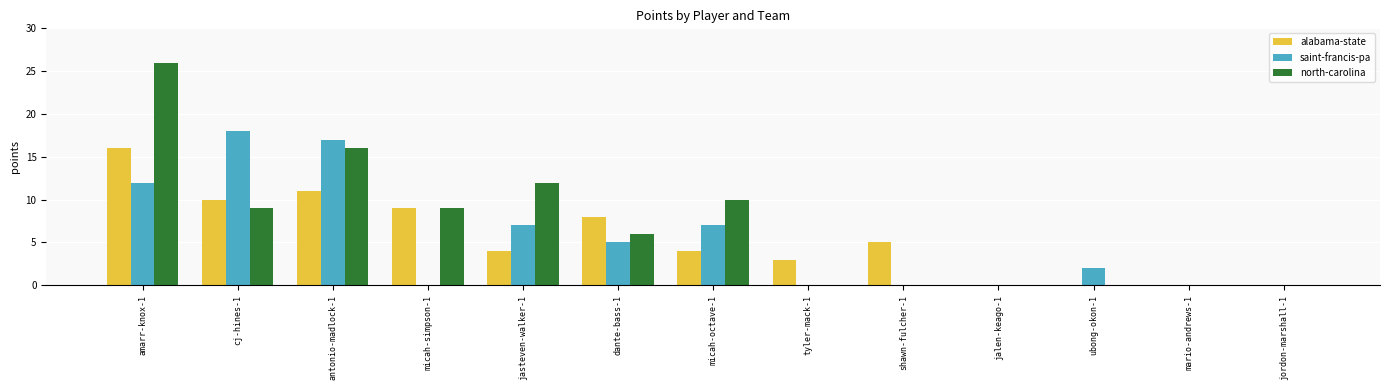

Is the value of north-carolina at micah-octave-1 greater than the value of saint-francis-pa at mario-andrews-1?

Yes